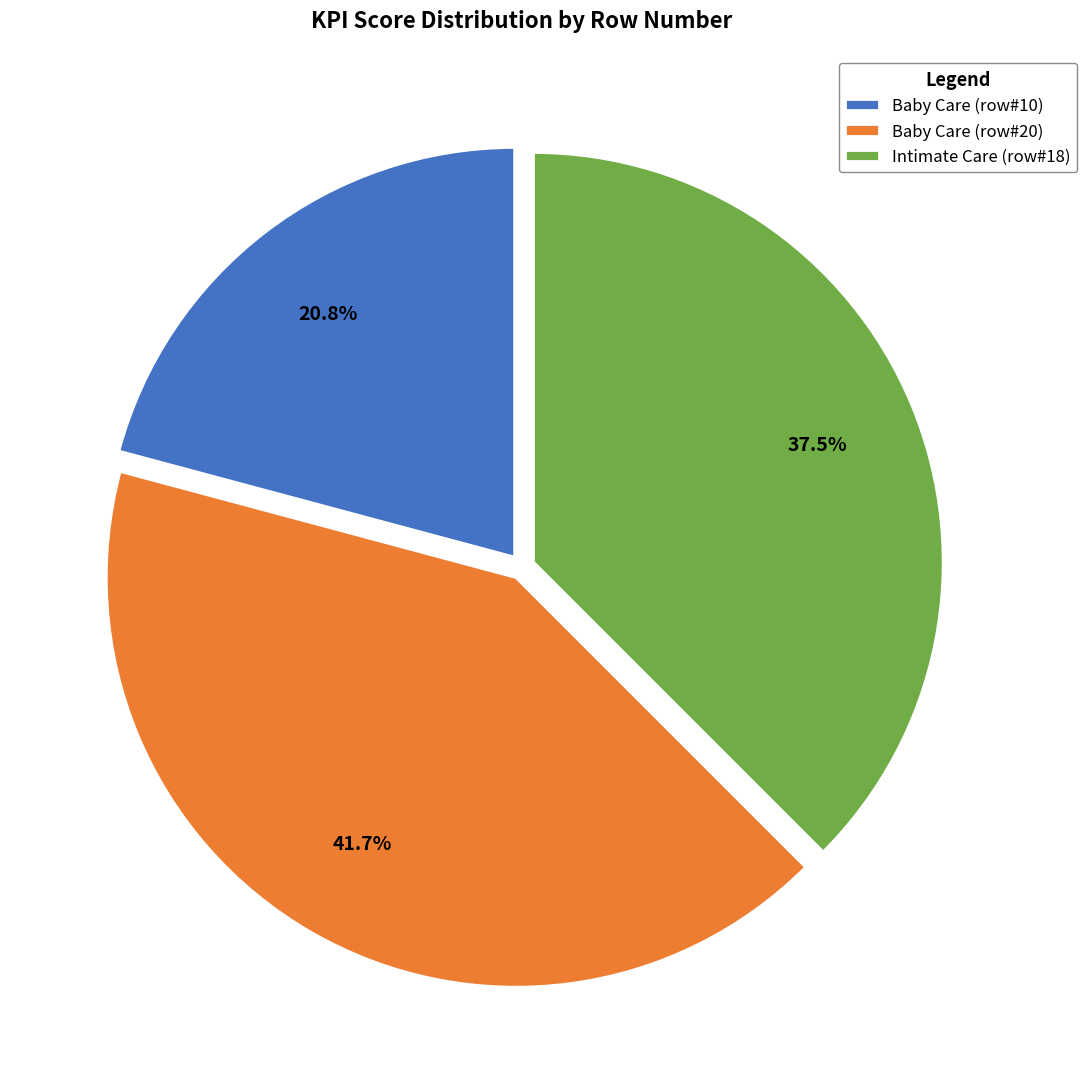

To the nearest percent, what is the difference between the largest and smallest slice percentages?

21%